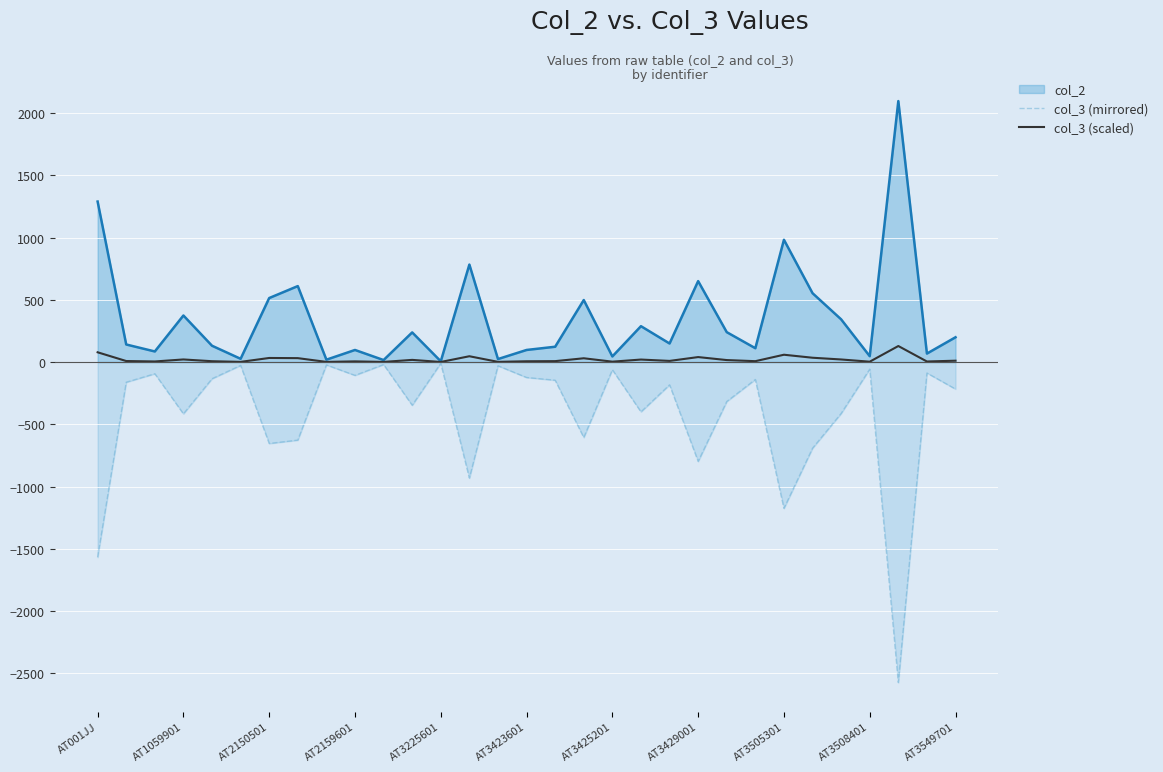

Which series changed the most between 14 and 20?

col_3 (mirrored)